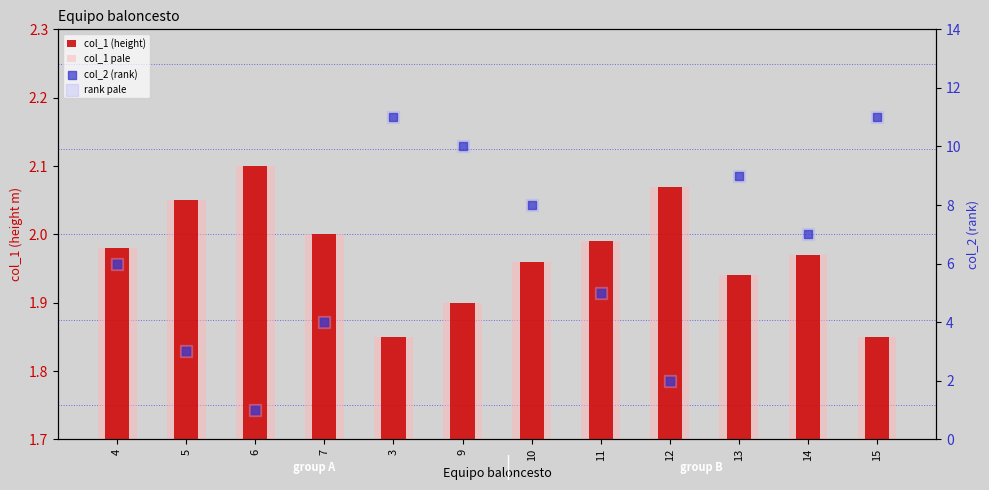

What are all the series names shown in the legend?

col_1 (height), col_1 pale, col_2 (rank), rank pale